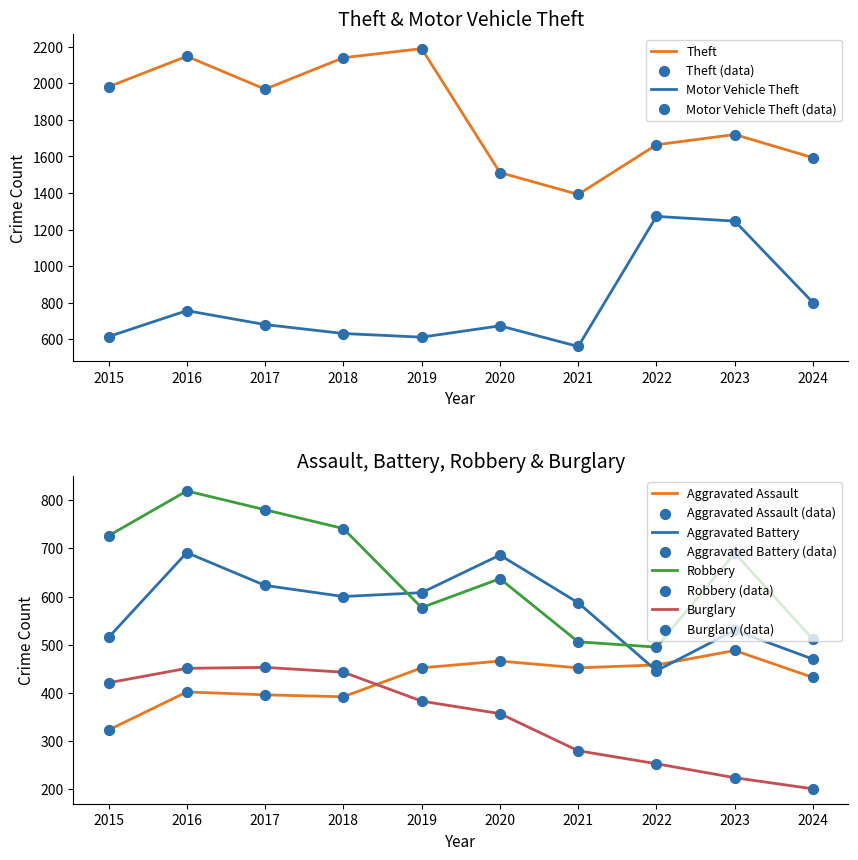

Which series has the largest total across all categories?

Theft